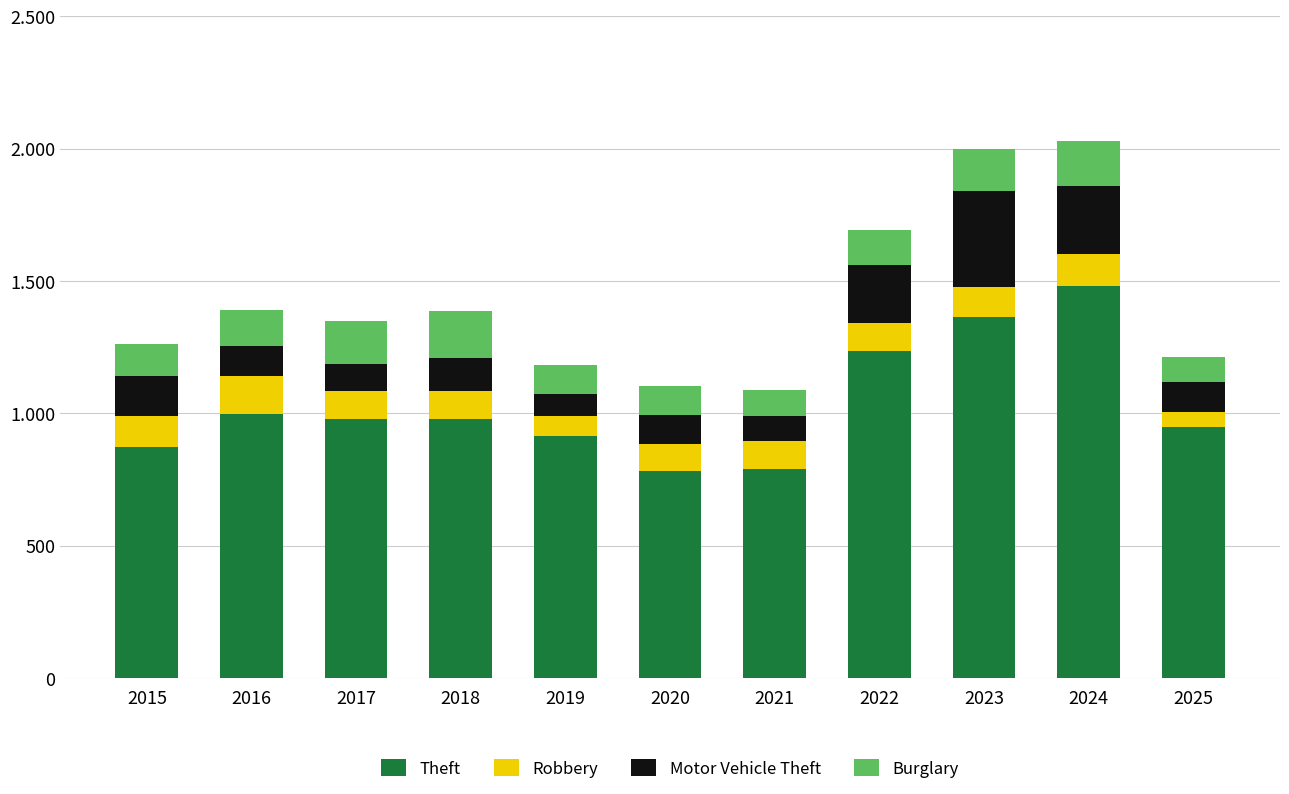

Rank the categories by Robbery value from highest to lowest.

2016, 2024, 2015, 2023, 2022, 2018, 2017, 2021, 2020, 2019, 2025